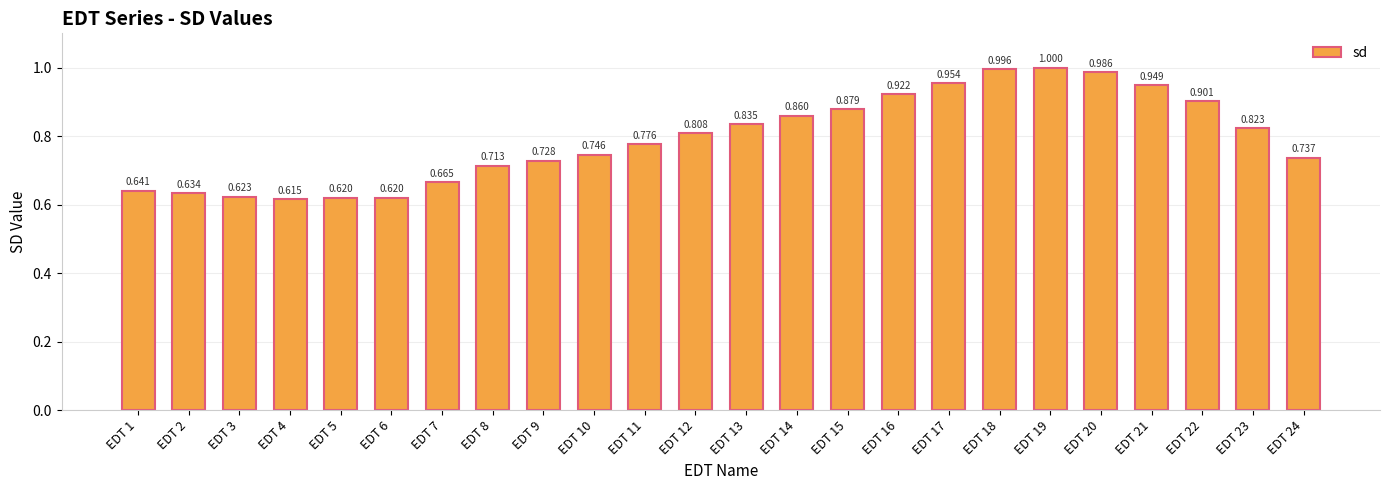

Does the chart contain stacked bars?

No